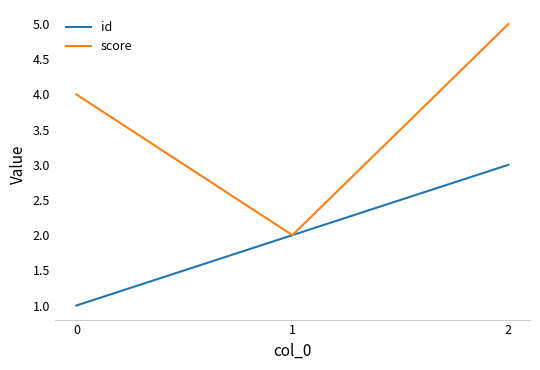

Reading left to right, list all the values displayed in this chart.

id: 0=1	1=2	2=3
score: 0=4	1=2	2=5